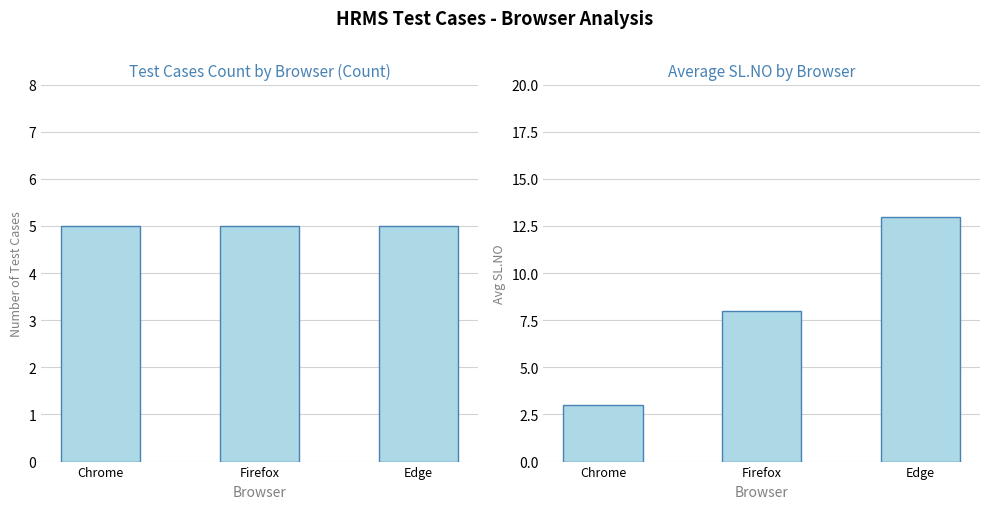

How many bars are there in total?

6